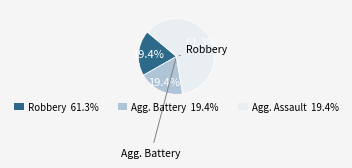

Does any single category account for the majority?

Yes